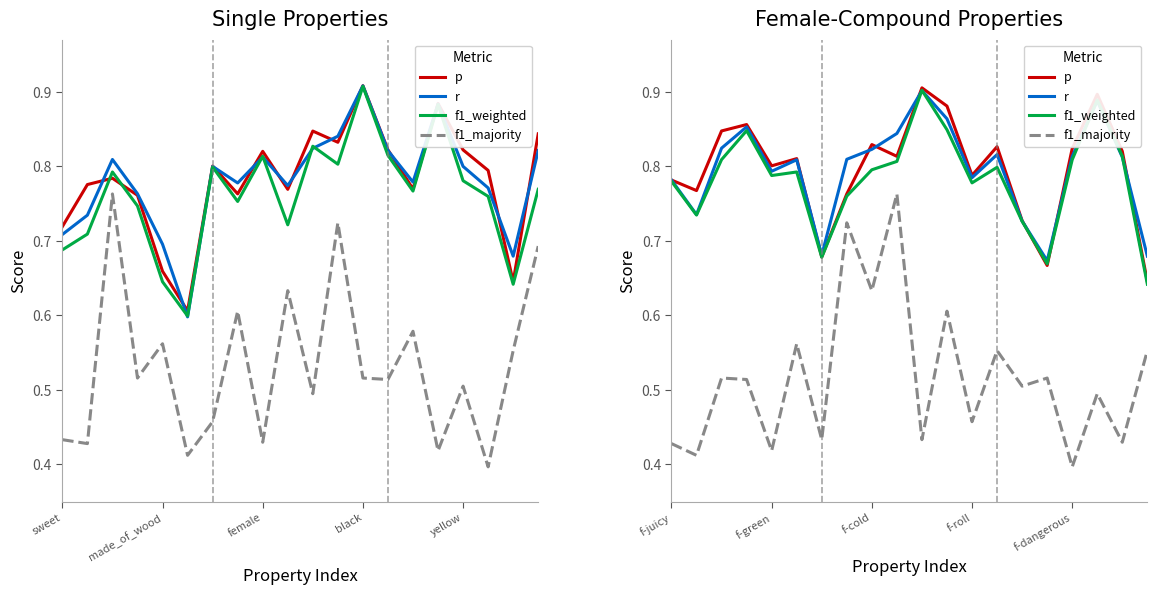

True or false: f1_weighted has more than 0 points higher than both neighbors.

True